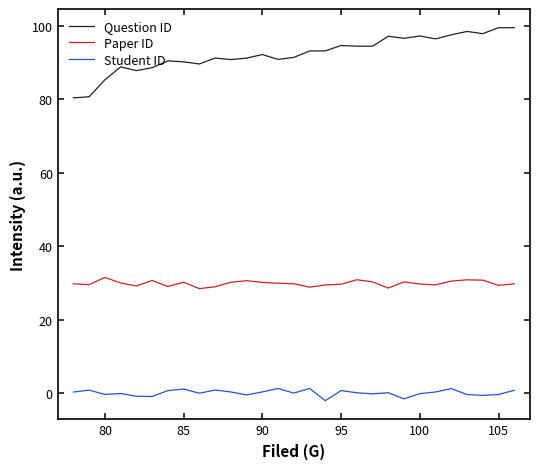

True or false: Paper ID and Student ID intersect in this chart.

False